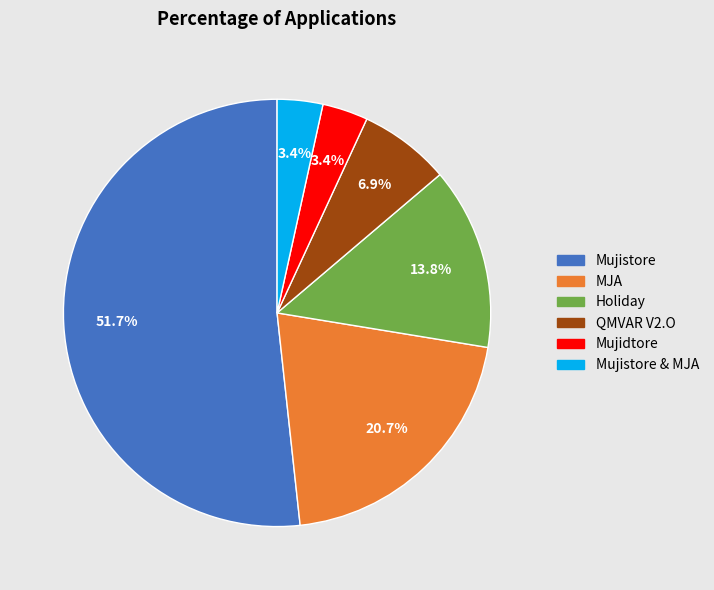

Does any single category account for the majority?

Yes